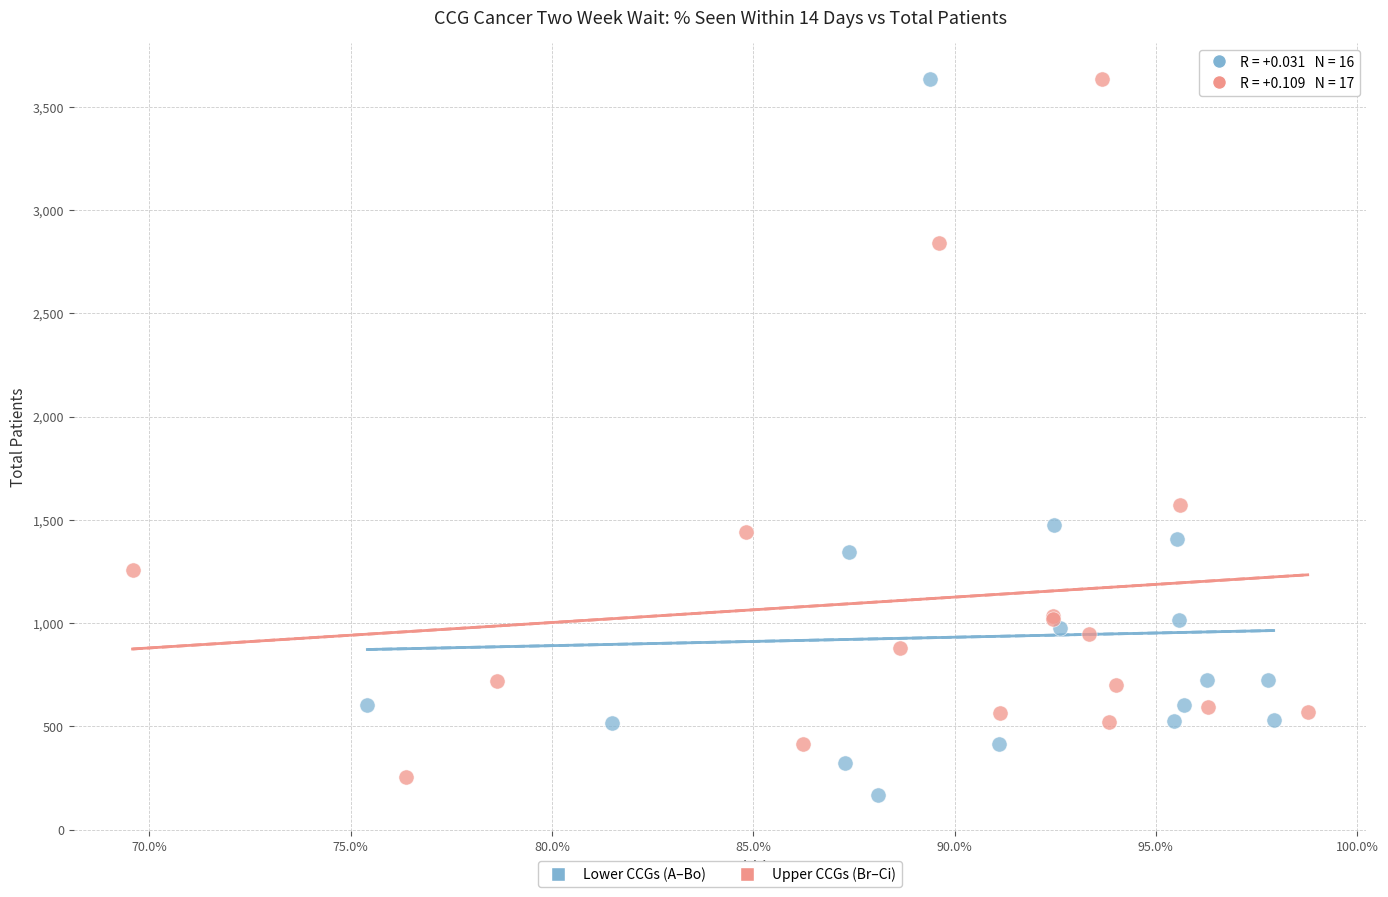

Which series contains the lowest Y value?

Lower CCGs (A–Bo)